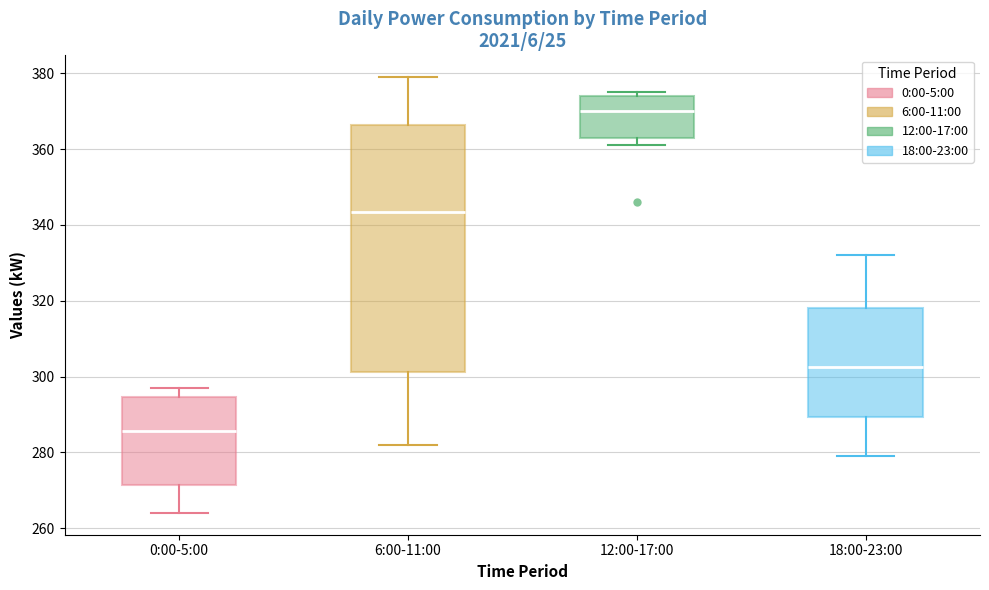

Which box's median line is the lowest?

0:00-5:00